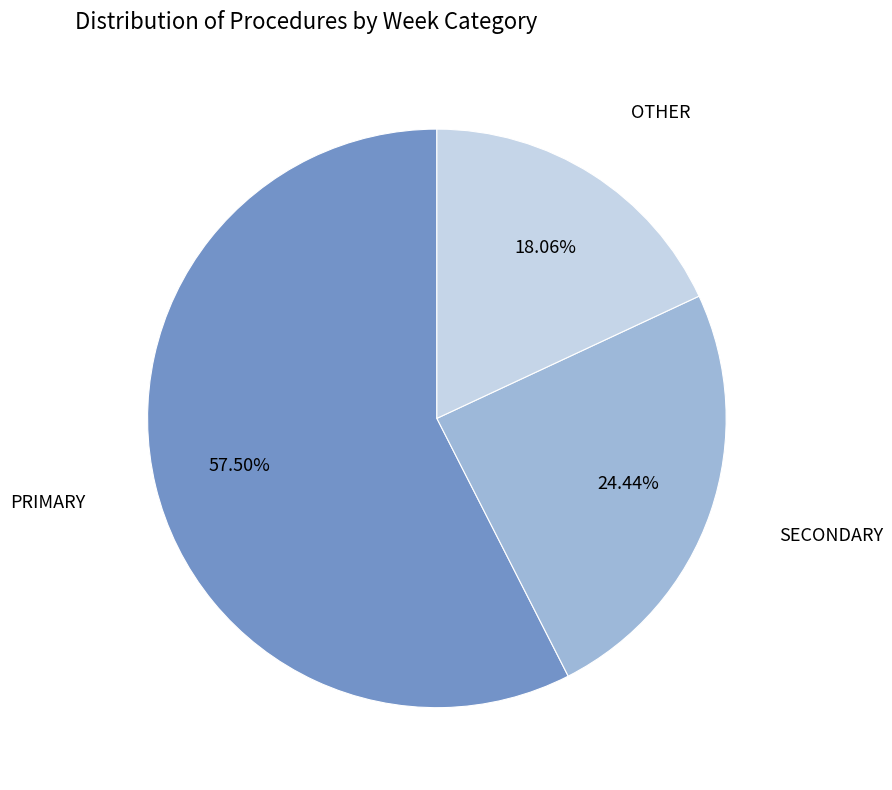

Which slice is the smallest?

OTHER